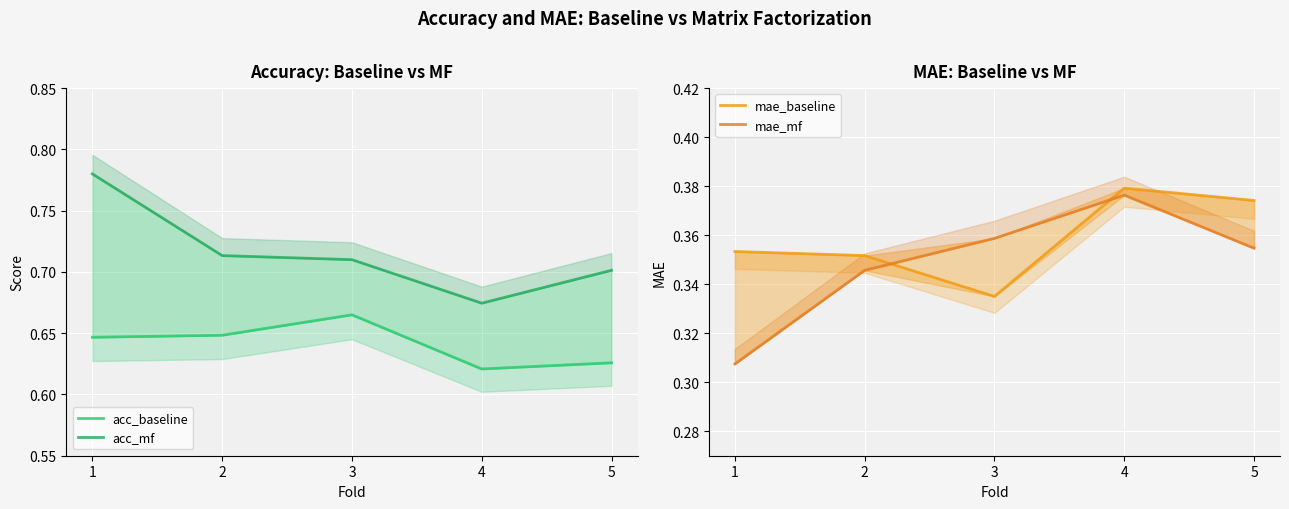

Where is mae_baseline nearest to the value 0?

3